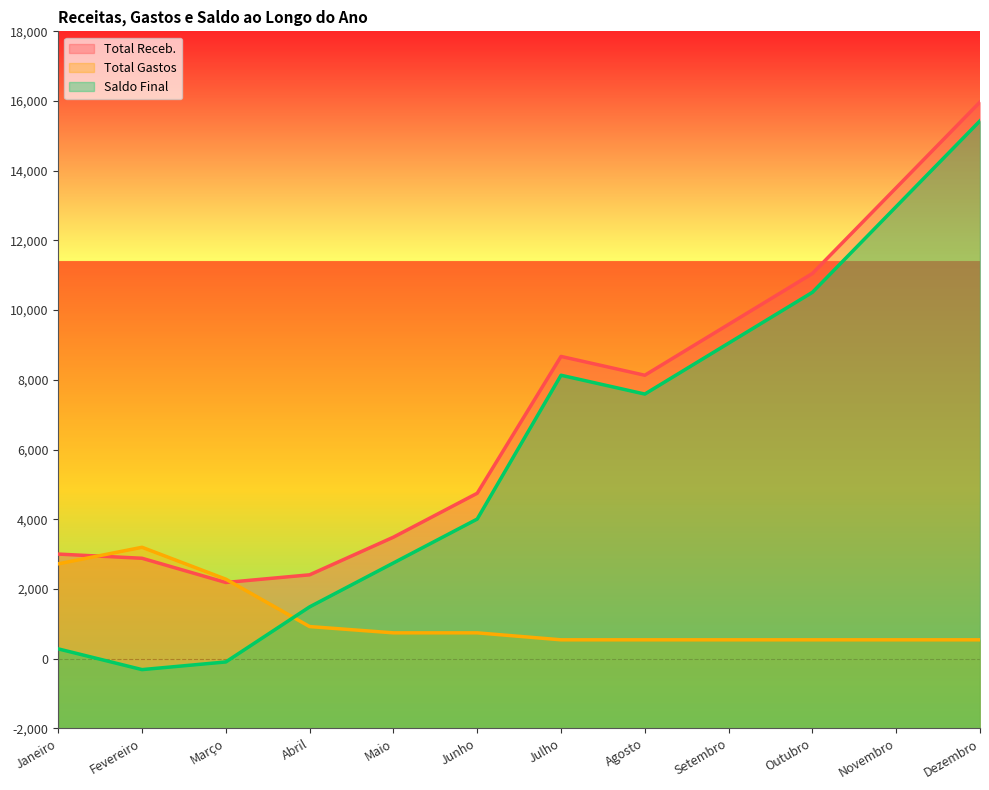

Reading left to right, extract all data points from this chart.

Total Receb.: Janeiro=3000.0	Fevereiro=2880.0	Março=2185.0	Abril=2405.0	Maio=3485.0	Junho=4745.0	Julho=8671.7	Agosto=8131.7	Setembro=9591.7	Outubro=11051.7	Novembro=13511.7	Dezembro=15971.7
Total Gastos: Janeiro=2720.0	Fevereiro=3195.0	Março=2280.0	Abril=920.0	Maio=740.0	Junho=740.0	Julho=540.0	Agosto=540.0	Setembro=540.0	Outubro=540.0	Novembro=540.0	Dezembro=540.0
Saldo Final: Janeiro=280.0	Fevereiro=-315.0	Março=-95.0	Abril=1485.0	Maio=2745.0	Junho=4005.0	Julho=8131.7	Agosto=7591.7	Setembro=9051.7	Outubro=10511.7	Novembro=12971.7	Dezembro=15431.7